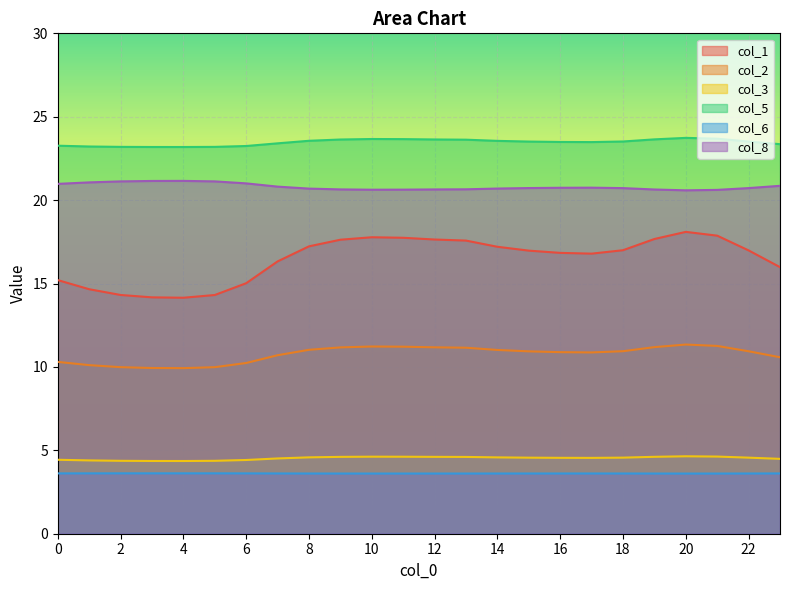

What is the minimum value shown in the chart?

3.6